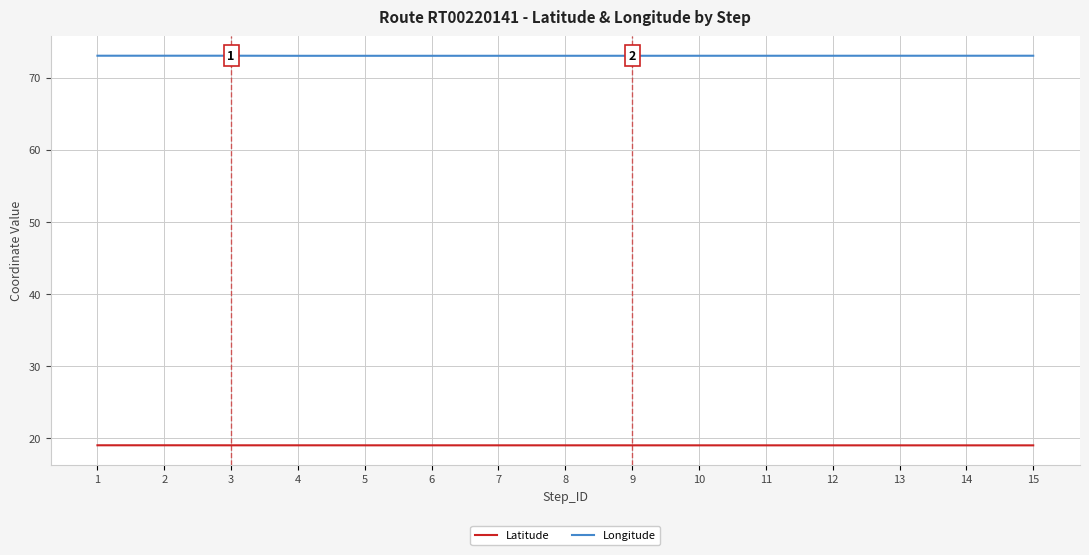

True or false: Latitude has a value of 29.3 at 13.

False